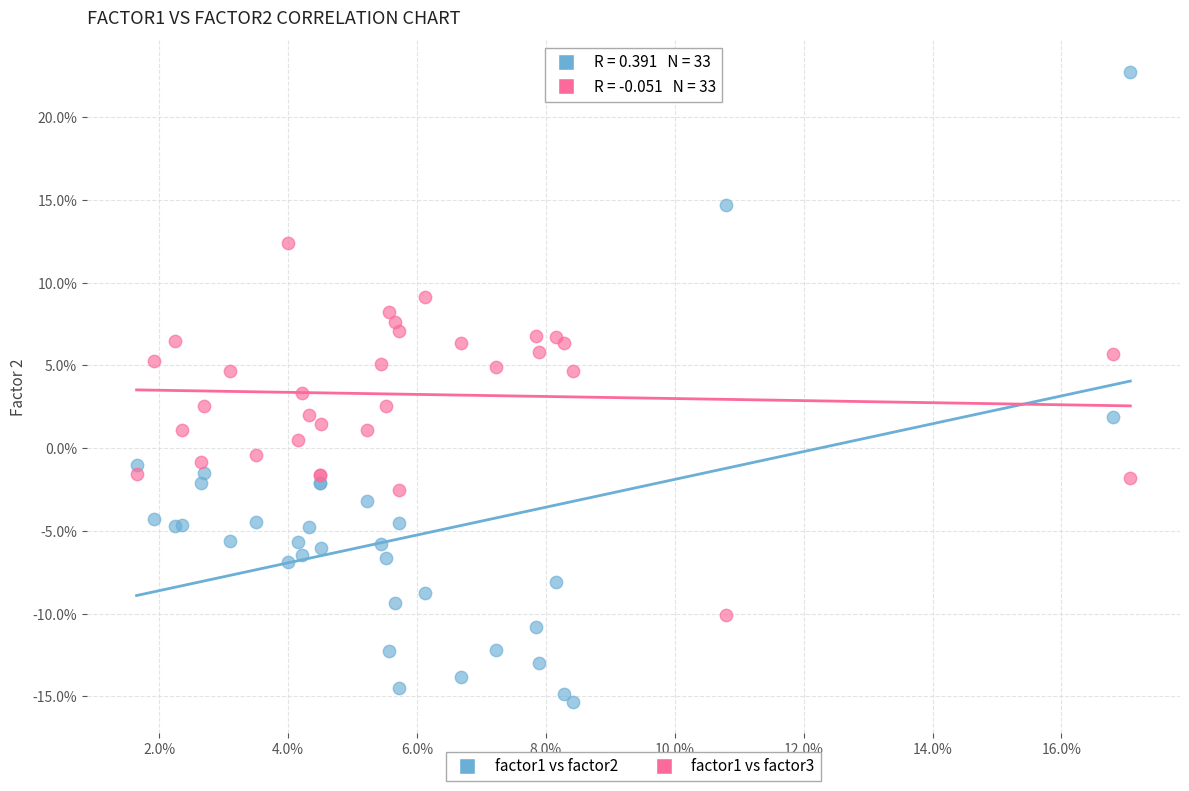

Which series reaches the maximum Y coordinate?

factor1 vs factor2